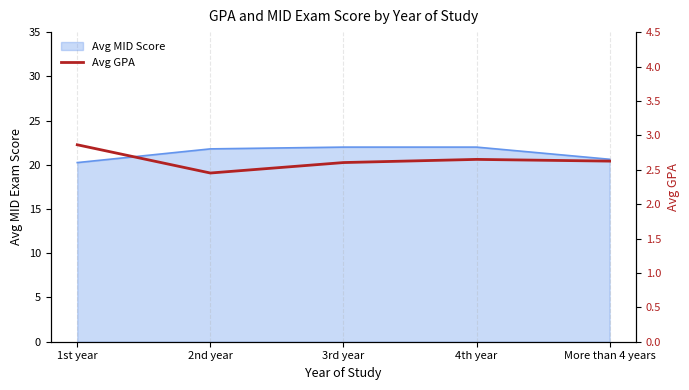

True or false: the data shows 2.5 at 2nd year.

True